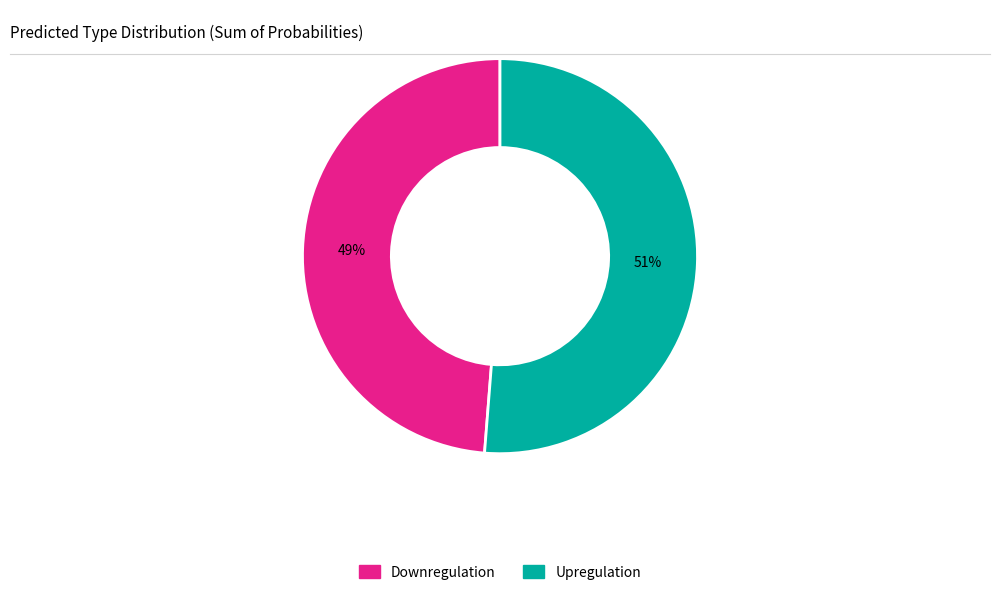

How many slices are in this pie chart?

2